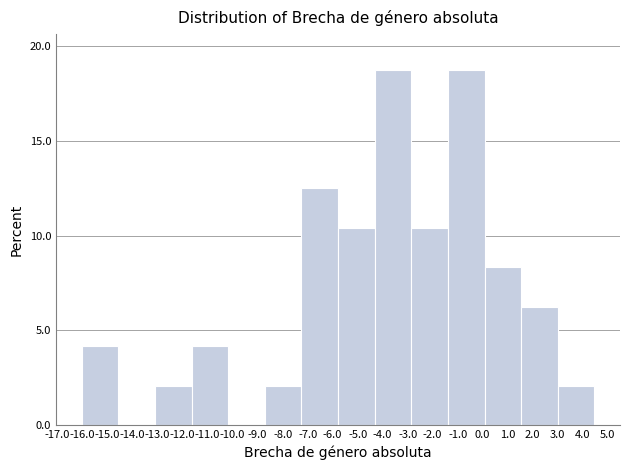

Reading left to right, list every bar in this chart as the range it spans on the x-axis followed by its height. Neither the bar edges nor the heights are printed on the chart, so give them approximately, as read against the axes.

-16.0 to -14.6: 4.0
-14.6 to -13.1: 0
-13.1 to -11.6: 2.0
-11.6 to -10.2: 4.0
-10.2 to -8.7: 0
-8.7 to -7.2: 2.0
-7.2 to -5.8: 12.5
-5.8 to -4.3: 10.5
-4.3 to -2.9: 19.0
-2.9 to -1.4: 10.5
-1.4 to 0.1: 19.0
0.1 to 1.5: 8.5
1.5 to 3.0: 6.5
3.0 to 4.5: 2.0